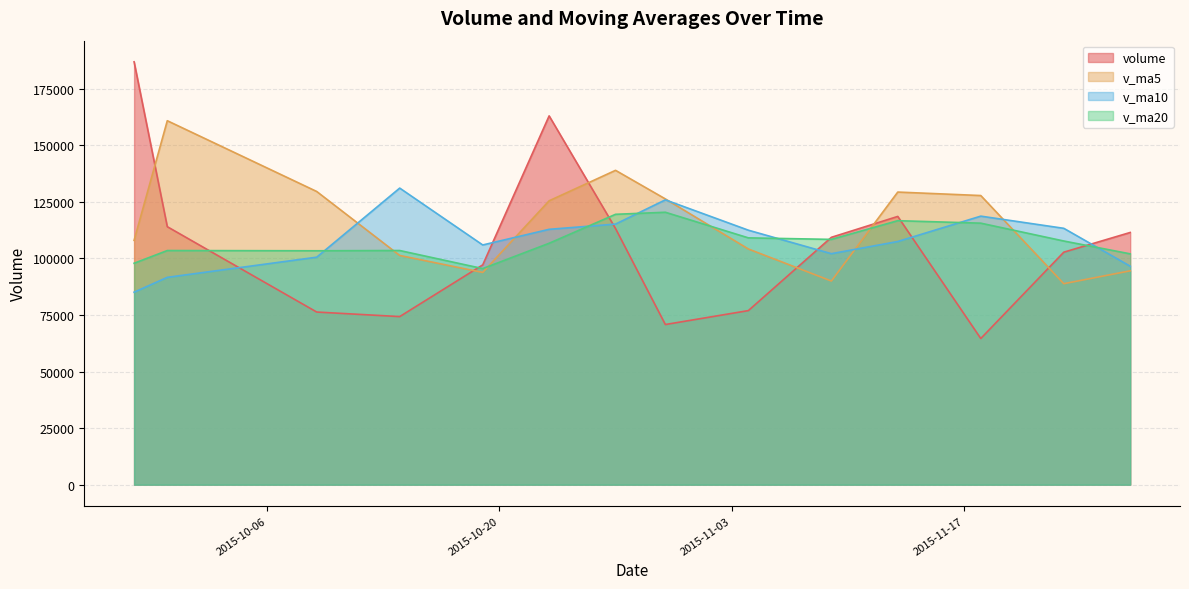

True or false: volume has a value of 195583.6 at 2015-09-30.

False